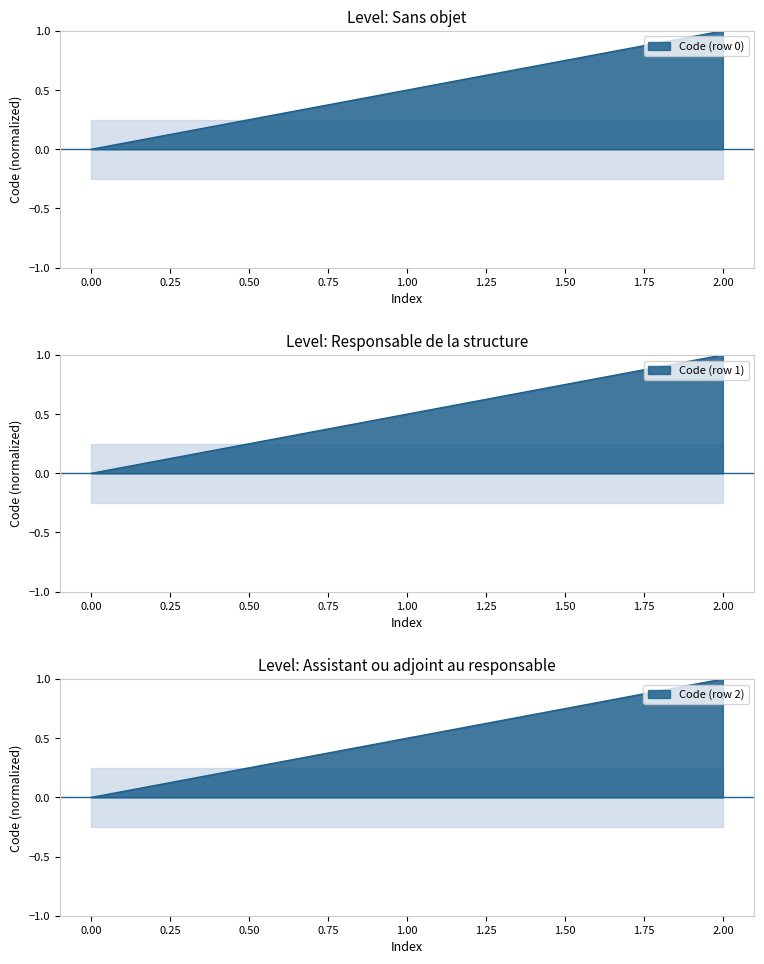

How many lines are shown in the chart?

1